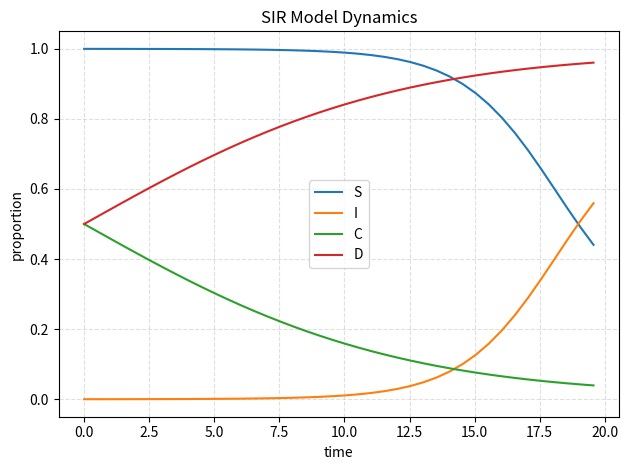

True or false: C and S intersect in this chart.

False